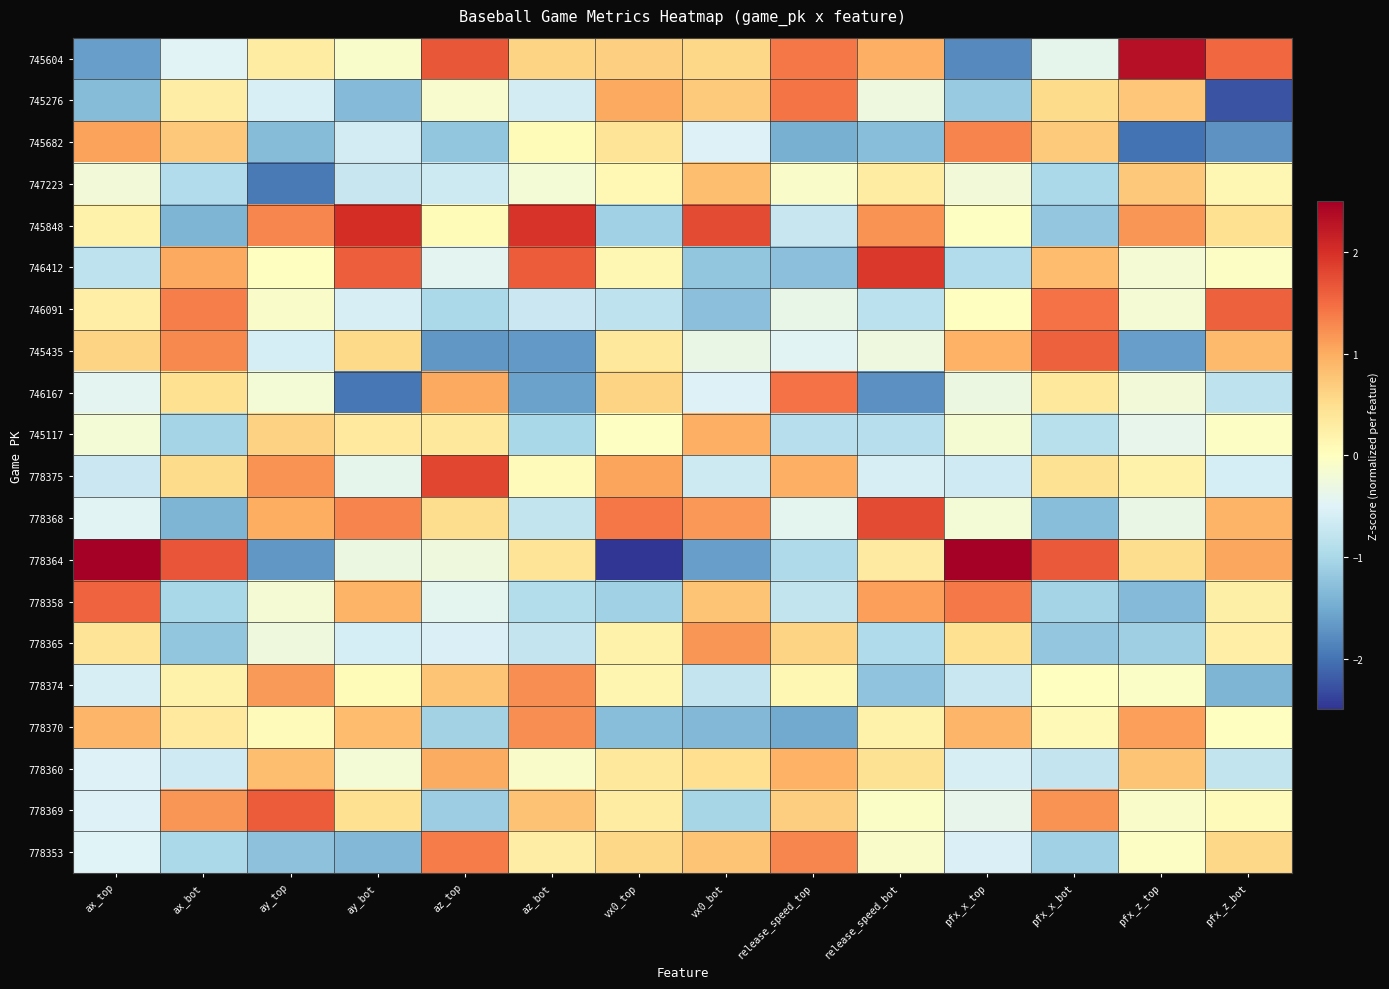

Reading right to left, list all the values displayed in this chart.

745604: pfx_z_bot=1.5	pfx_z_top=2.3	pfx_x_bot=-0.4	pfx_x_top=-1.8	release_speed_bot=1.0	release_speed_top=1.4	vx0_bot=0.6	vx0_top=0.6	az_bot=0.6	az_top=1.7	ay_bot=-0.1	ay_top=0.3	ax_bot=-0.5	ax_top=-1.6
745276: pfx_z_bot=-2.3	pfx_z_top=0.8	pfx_x_bot=0.5	pfx_x_top=-1.2	release_speed_bot=-0.3	release_speed_top=1.4	vx0_bot=0.7	vx0_top=1.0	az_bot=-0.6	az_top=-0.1	ay_bot=-1.3	ay_top=-0.6	ax_bot=0.3	ax_top=-1.3
745682: pfx_z_bot=-1.7	pfx_z_top=-2.0	pfx_x_bot=0.7	pfx_x_top=1.3	release_speed_bot=-1.3	release_speed_top=-1.5	vx0_bot=-0.5	vx0_top=0.4	az_bot=0.1	az_top=-1.2	ay_bot=-0.6	ay_top=-1.3	ax_bot=0.7	ax_top=1.1
747223: pfx_z_bot=0.1	pfx_z_top=0.7	pfx_x_bot=-1.0	pfx_x_top=-0.2	release_speed_bot=0.3	release_speed_top=-0.1	vx0_bot=0.8	vx0_top=0.1	az_bot=-0.2	az_top=-0.7	ay_bot=-0.7	ay_top=-1.9	ax_bot=-0.9	ax_top=-0.2
745848: pfx_z_bot=0.5	pfx_z_top=1.2	pfx_x_bot=-1.2	pfx_x_top=-0.0	release_speed_bot=1.2	release_speed_top=-0.7	vx0_bot=1.8	vx0_top=-1.1	az_bot=2.0	az_top=0.1	ay_bot=2.0	ay_top=1.3	ax_bot=-1.4	ax_top=0.2
746412: pfx_z_bot=-0.1	pfx_z_top=-0.2	pfx_x_bot=0.8	pfx_x_top=-0.9	release_speed_bot=1.9	release_speed_top=-1.3	vx0_bot=-1.2	vx0_top=0.1	az_bot=1.6	az_top=-0.4	ay_bot=1.6	ay_top=-0.0	ax_bot=1.0	ax_top=-0.8
746091: pfx_z_bot=1.6	pfx_z_top=-0.2	pfx_x_bot=1.5	pfx_x_top=-0.0	release_speed_bot=-0.8	release_speed_top=-0.4	vx0_bot=-1.3	vx0_top=-0.8	az_bot=-0.7	az_top=-1.0	ay_bot=-0.6	ay_top=-0.1	ax_bot=1.4	ax_top=0.3
745435: pfx_z_bot=0.9	pfx_z_top=-1.6	pfx_x_bot=1.6	pfx_x_top=1.0	release_speed_bot=-0.3	release_speed_top=-0.5	vx0_bot=-0.3	vx0_top=0.4	az_bot=-1.7	az_top=-1.7	ay_bot=0.6	ay_top=-0.6	ax_bot=1.3	ax_top=0.6
746167: pfx_z_bot=-0.8	pfx_z_top=-0.2	pfx_x_bot=0.4	pfx_x_top=-0.3	release_speed_bot=-1.8	release_speed_top=1.5	vx0_bot=-0.5	vx0_top=0.6	az_bot=-1.6	az_top=1.0	ay_bot=-2.0	ay_top=-0.2	ax_bot=0.5	ax_top=-0.4
745117: pfx_z_bot=-0.0	pfx_z_top=-0.4	pfx_x_bot=-0.9	pfx_x_top=-0.2	release_speed_bot=-0.9	release_speed_top=-0.9	vx0_bot=1.0	vx0_top=-0.0	az_bot=-1.0	az_top=0.4	ay_bot=0.3	ay_top=0.6	ax_bot=-1.0	ax_top=-0.2
778375: pfx_z_bot=-0.6	pfx_z_top=0.2	pfx_x_bot=0.5	pfx_x_top=-0.6	release_speed_bot=-0.6	release_speed_top=1.0	vx0_bot=-0.7	vx0_top=1.1	az_bot=0.1	az_top=1.8	ay_bot=-0.4	ay_top=1.2	ax_bot=0.5	ax_top=-0.7
778368: pfx_z_bot=0.9	pfx_z_top=-0.3	pfx_x_bot=-1.3	pfx_x_top=-0.2	release_speed_bot=1.8	release_speed_top=-0.4	vx0_bot=1.2	vx0_top=1.4	az_bot=-0.8	az_top=0.5	ay_bot=1.3	ay_top=1.0	ax_bot=-1.4	ax_top=-0.5
778364: pfx_z_bot=1.1	pfx_z_top=0.5	pfx_x_bot=1.6	pfx_x_top=2.6	release_speed_bot=0.3	release_speed_top=-1.0	vx0_bot=-1.6	vx0_top=-3.1	az_bot=0.4	az_top=-0.3	ay_bot=-0.3	ay_top=-1.7	ax_bot=1.7	ax_top=2.8
778358: pfx_z_bot=0.2	pfx_z_top=-1.3	pfx_x_bot=-1.1	pfx_x_top=1.4	release_speed_bot=1.1	release_speed_top=-0.8	vx0_bot=0.8	vx0_top=-1.1	az_bot=-0.9	az_top=-0.4	ay_bot=0.9	ay_top=-0.2	ax_bot=-1.0	ax_top=1.6
778365: pfx_z_bot=0.3	pfx_z_top=-1.1	pfx_x_bot=-1.2	pfx_x_top=0.5	release_speed_bot=-0.9	release_speed_top=0.6	vx0_bot=1.2	vx0_top=0.2	az_bot=-0.8	az_top=-0.5	ay_bot=-0.6	ay_top=-0.3	ax_bot=-1.2	ax_top=0.4
778374: pfx_z_bot=-1.4	pfx_z_top=-0.1	pfx_x_bot=-0.0	pfx_x_top=-0.7	release_speed_bot=-1.2	release_speed_top=0.1	vx0_bot=-0.7	vx0_top=0.1	az_bot=1.2	az_top=0.8	ay_bot=0.1	ay_top=1.1	ax_bot=0.2	ax_top=-0.6
778370: pfx_z_bot=-0.0	pfx_z_top=1.1	pfx_x_bot=0.1	pfx_x_top=0.9	release_speed_bot=0.2	release_speed_top=-1.5	vx0_bot=-1.4	vx0_top=-1.3	az_bot=1.2	az_top=-1.1	ay_bot=0.8	ay_top=0.0	ax_bot=0.3	ax_top=0.9
778360: pfx_z_bot=-0.8	pfx_z_top=0.8	pfx_x_bot=-0.7	pfx_x_top=-0.6	release_speed_bot=0.5	release_speed_top=1.0	vx0_bot=0.5	vx0_top=0.4	az_bot=-0.1	az_top=1.0	ay_bot=-0.2	ay_top=0.8	ax_bot=-0.6	ax_top=-0.5
778369: pfx_z_bot=0.1	pfx_z_top=-0.1	pfx_x_bot=1.2	pfx_x_top=-0.4	release_speed_bot=-0.1	release_speed_top=0.7	vx0_bot=-1.0	vx0_top=0.3	az_bot=0.8	az_top=-1.1	ay_bot=0.5	ay_top=1.6	ax_bot=1.2	ax_top=-0.5
778353: pfx_z_bot=0.6	pfx_z_top=-0.0	pfx_x_bot=-1.1	pfx_x_top=-0.5	release_speed_bot=-0.1	release_speed_top=1.3	vx0_bot=0.8	vx0_top=0.6	az_bot=0.3	az_top=1.4	ay_bot=-1.4	ay_top=-1.3	ax_bot=-1.0	ax_top=-0.5